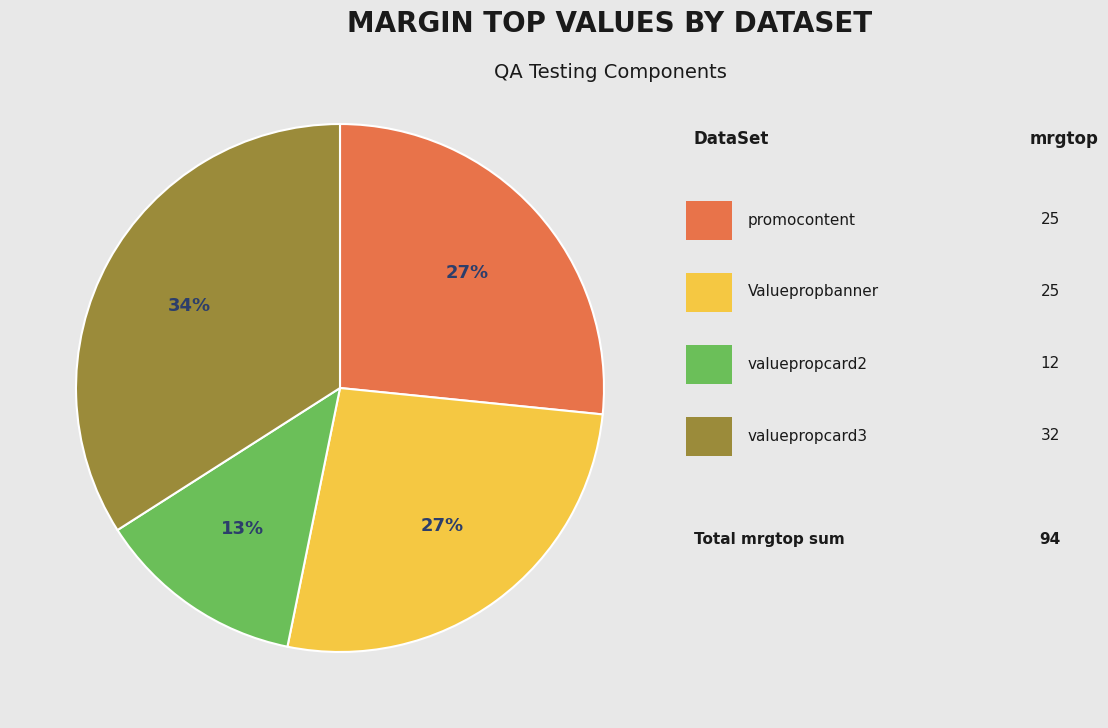

Is there a majority slice in this chart?

No